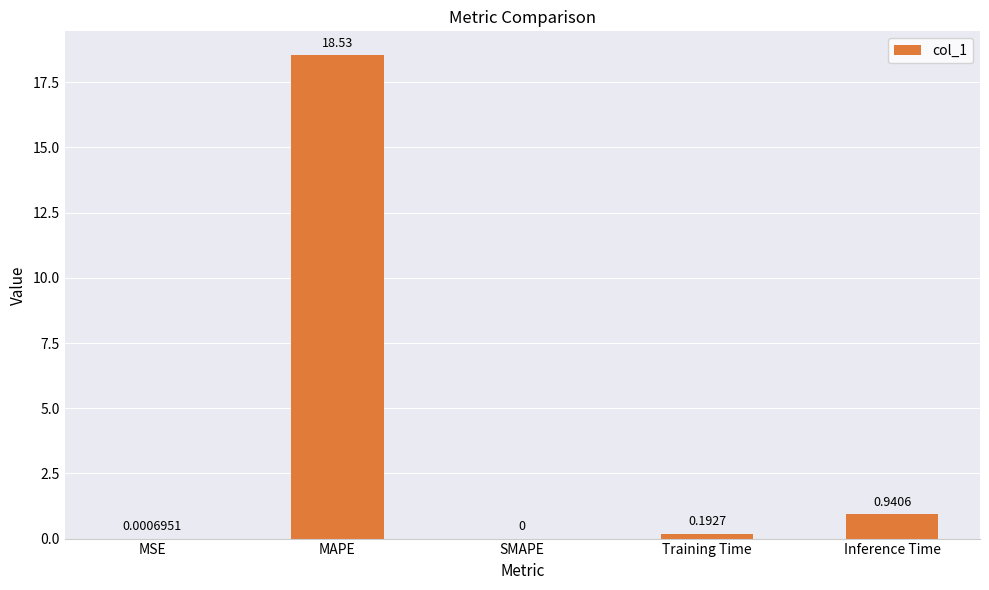

What is the change in value from MAPE to SMAPE?

-18.5